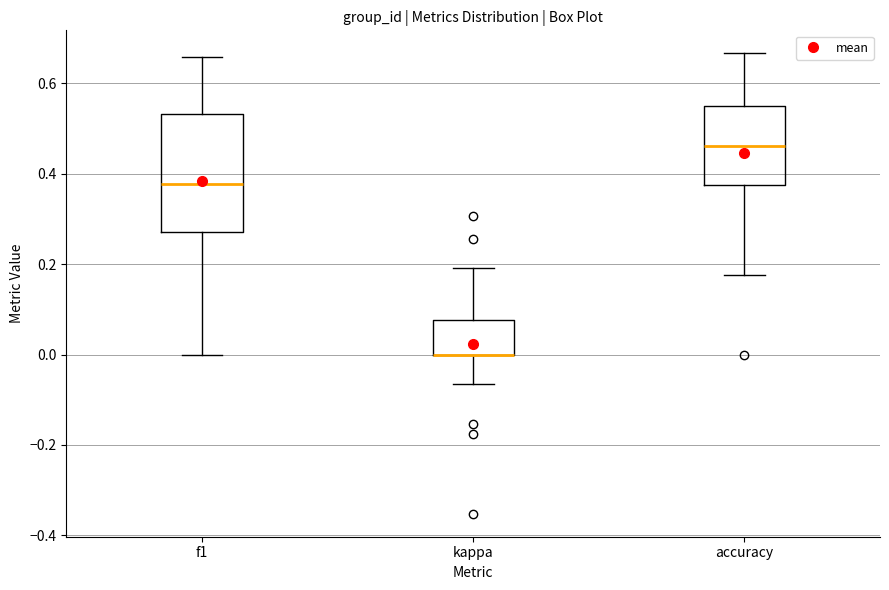

Reading left to right, read every box against the y-axis: the position of its median line, the range the box covers, and the ends of its whiskers. The values are not printed on the chart, so give them approximately, as read against the axis.

f1: median 0.38, box 0.28 to 0.54, whiskers 0.00 to 0.66
kappa: median 0.00 (drawn on the box's lower edge), box 0.00 to 0.08, whiskers -0.06 to 0.20
accuracy: median 0.46, box 0.38 to 0.56, whiskers 0.18 to 0.66